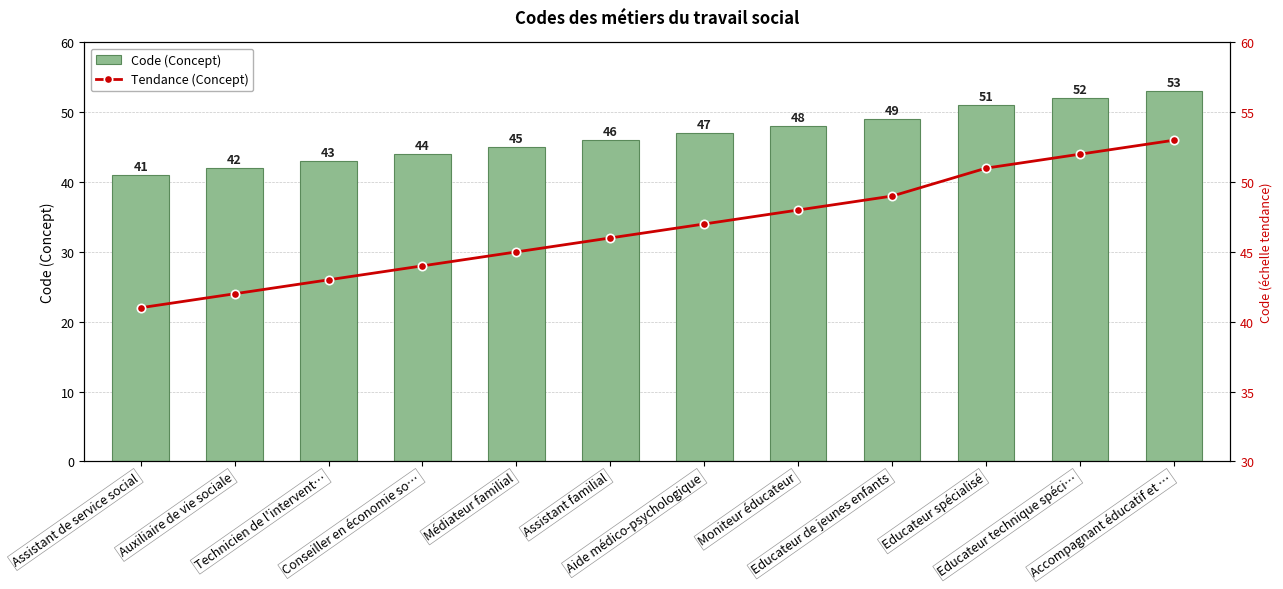

Which series has the largest range (max minus min)?

Code (Concept)